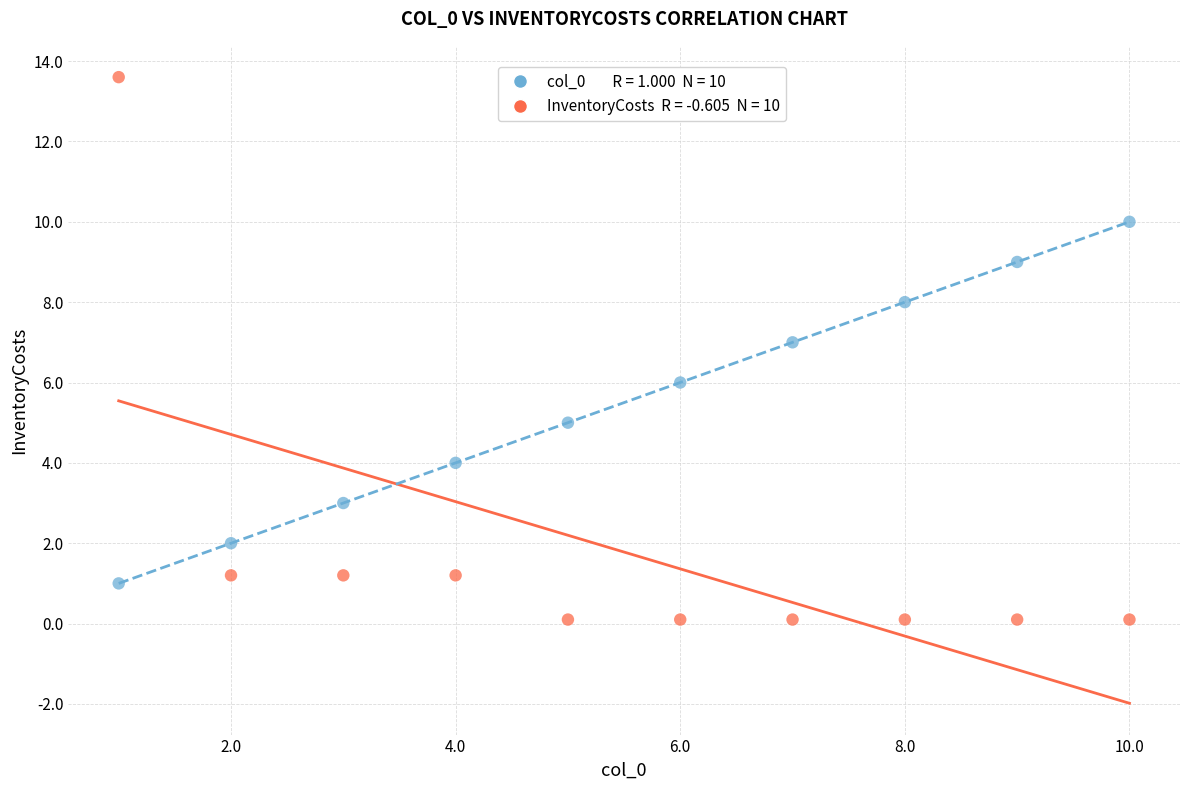

Across all data points, what is the range of X values (max minus min)?

9.0